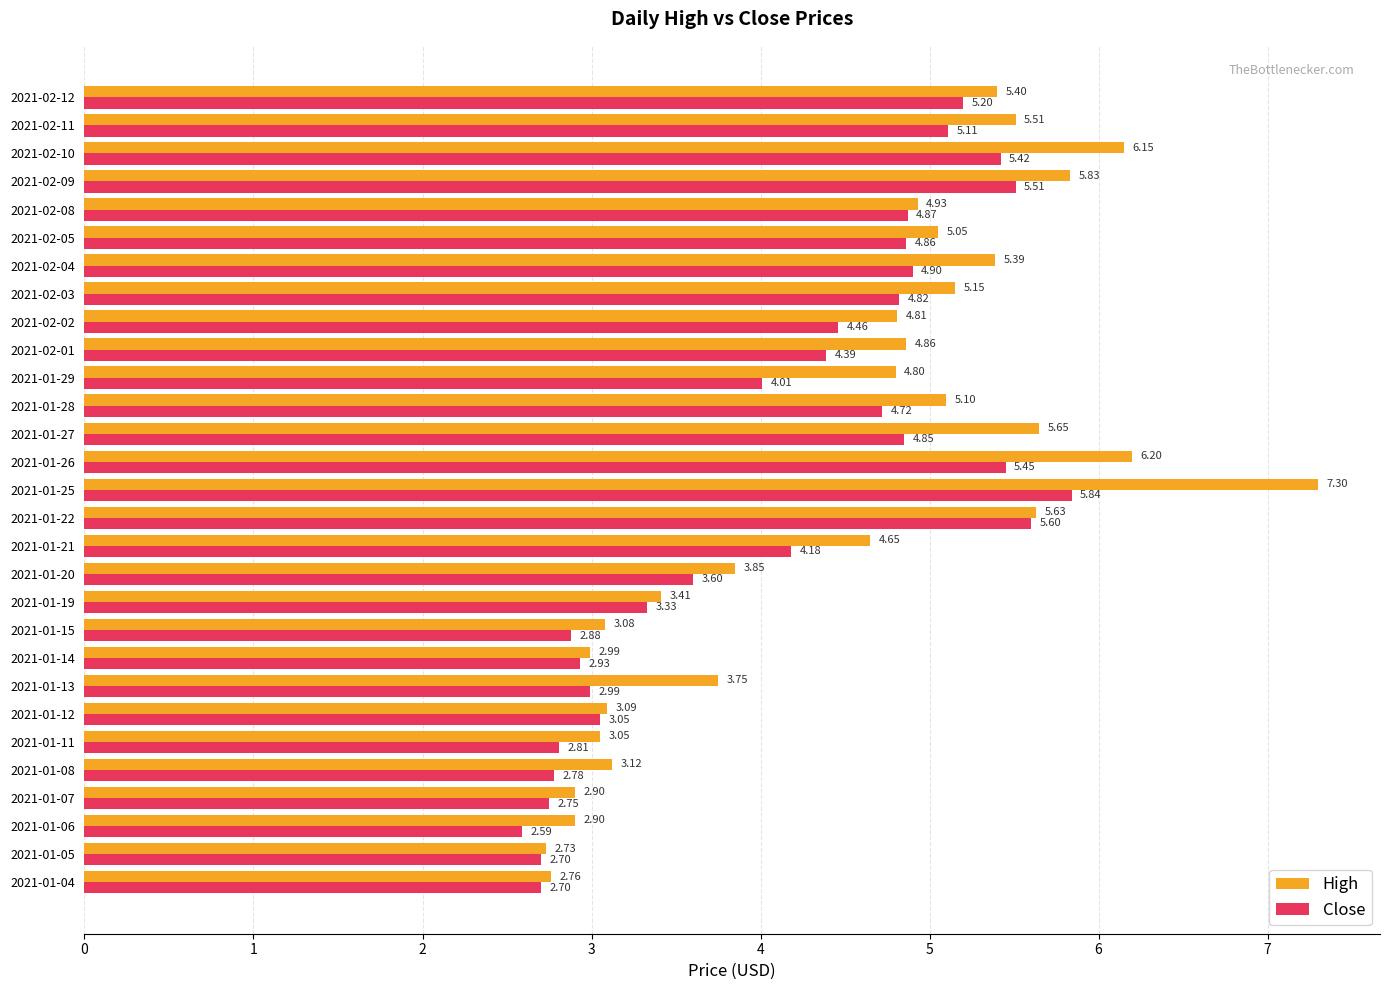

Which series changed the most between 2021-01-26 and 2021-02-04?

High